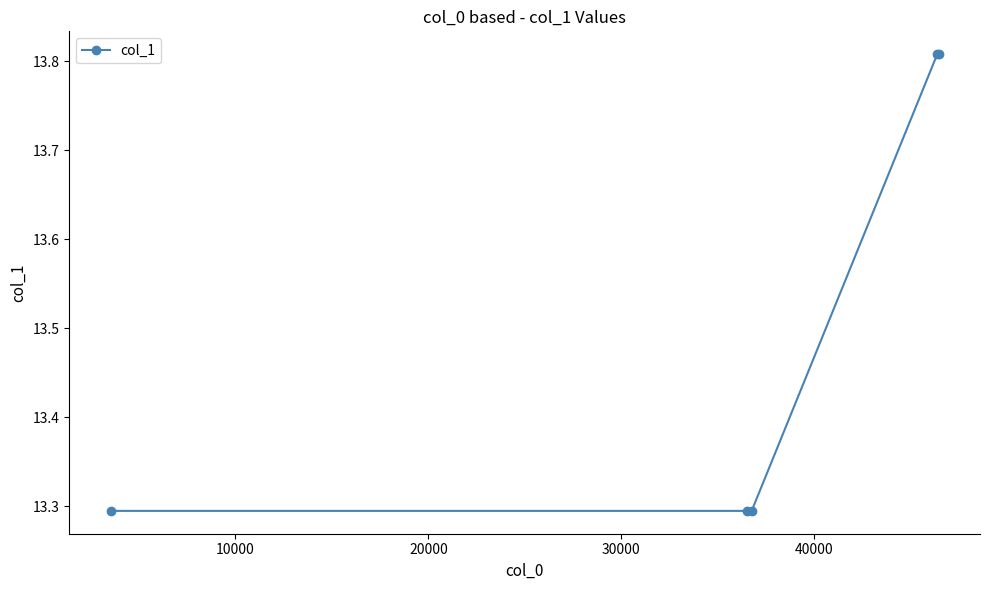

What is the sum of all values?

67.5